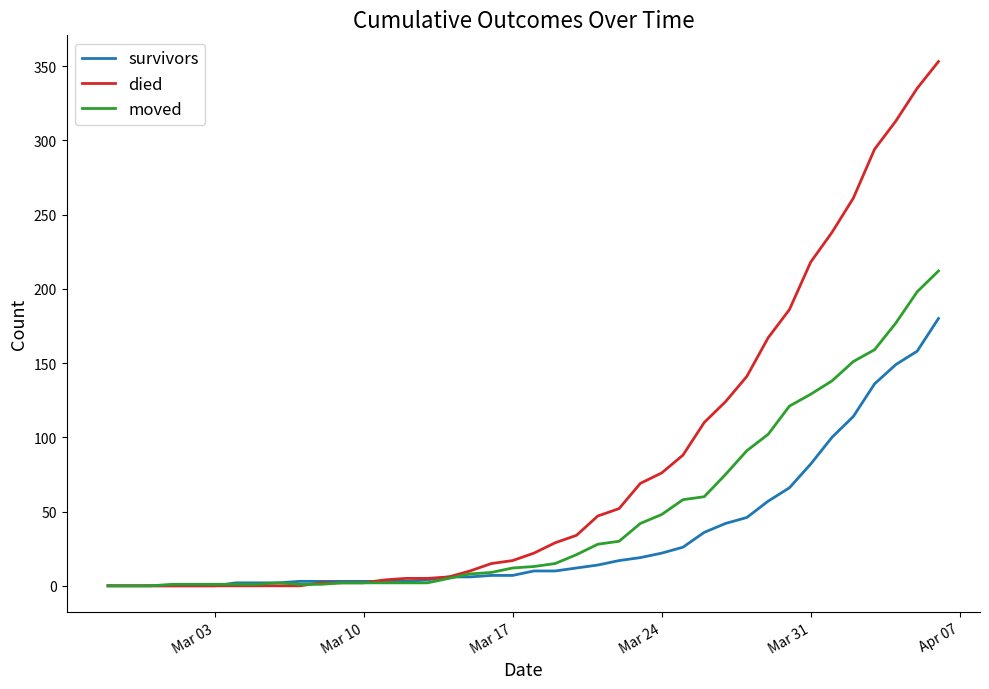

Rank the series by their average value, from highest to lowest.

died, moved, survivors